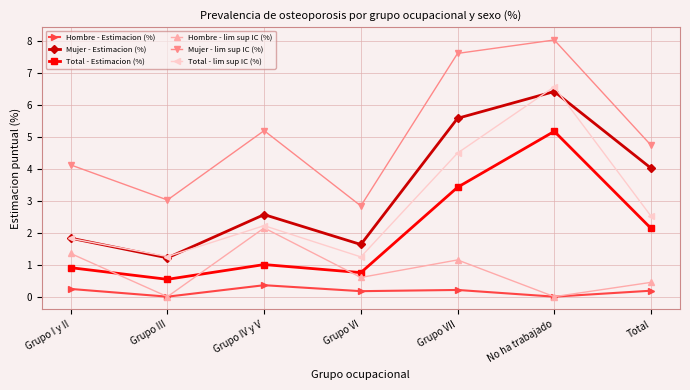

True or false: Hombre - Estimacion (%) has a value of 0.4 at Grupo IV y V.

True